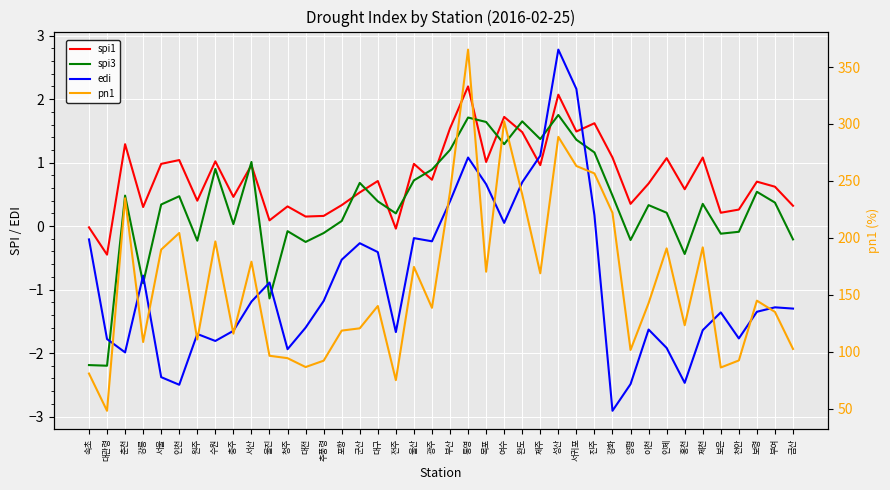

Reading left to right, extract all data points from this chart.

spi1: 속초=-0.0	대관령=-0.5	춘천=1.3	강릉=0.3	서울=1.0	인천=1.0	원주=0.4	수원=1.0	충주=0.5	서산=1.0	울진=0.1	청주=0.3	대전=0.1	추풍령=0.2	포항=0.3	군산=0.5	대구=0.7	전주=-0.0	울산=1.0	광주=0.7	부산=1.5	통영=2.2	목포=1.0	여수=1.7	완도=1.5	제주=1.0	성산=2.1	서귀포=1.5	진주=1.6	강화=1.1	양평=0.3	이천=0.7	인제=1.1	홍천=0.6	제천=1.1	보은=0.2	천안=0.3	보령=0.7	부여=0.6	금산=0.3
spi3: 속초=-2.2	대관령=-2.2	춘천=0.5	강릉=-0.9	서울=0.3	인천=0.5	원주=-0.2	수원=0.9	충주=0.0	서산=1.0	울진=-1.1	청주=-0.1	대전=-0.2	추풍령=-0.1	포항=0.1	군산=0.7	대구=0.4	전주=0.2	울산=0.7	광주=0.9	부산=1.2	통영=1.7	목포=1.6	여수=1.3	완도=1.6	제주=1.4	성산=1.8	서귀포=1.4	진주=1.2	강화=0.5	양평=-0.2	이천=0.3	인제=0.2	홍천=-0.4	제천=0.3	보은=-0.1	천안=-0.1	보령=0.5	부여=0.4	금산=-0.2
edi: 속초=-0.2	대관령=-1.8	춘천=-2.0	강릉=-0.8	서울=-2.4	인천=-2.5	원주=-1.7	수원=-1.8	충주=-1.6	서산=-1.2	울진=-0.9	청주=-1.9	대전=-1.6	추풍령=-1.2	포항=-0.5	군산=-0.3	대구=-0.4	전주=-1.7	울산=-0.2	광주=-0.2	부산=0.4	통영=1.1	목포=0.7	여수=0.1	완도=0.7	제주=1.1	성산=2.8	서귀포=2.2	진주=0.2	강화=-2.9	양평=-2.5	이천=-1.6	인제=-1.9	홍천=-2.5	제천=-1.6	보은=-1.4	천안=-1.8	보령=-1.4	부여=-1.3	금산=-1.3
pn1: 속초=80.9	대관령=48.2	춘천=234.8	강릉=108.6	서울=189.7	인천=204.3	원주=110.8	수원=196.9	충주=115.9	서산=179.1	울진=96.5	청주=94.4	대전=86.6	추풍령=92.2	포항=118.6	군산=120.6	대구=140.2	전주=75.1	울산=174.5	광주=138.6	부산=240.3	통영=365.3	목포=170.3	여수=302.4	완도=238.1	제주=168.9	성산=288.7	서귀포=263.1	진주=256.6	강화=222.0	양평=101.6	이천=142.7	인제=190.8	홍천=123.3	제천=191.7	보은=86.2	천안=92.4	보령=144.9	부여=135.0	금산=102.5